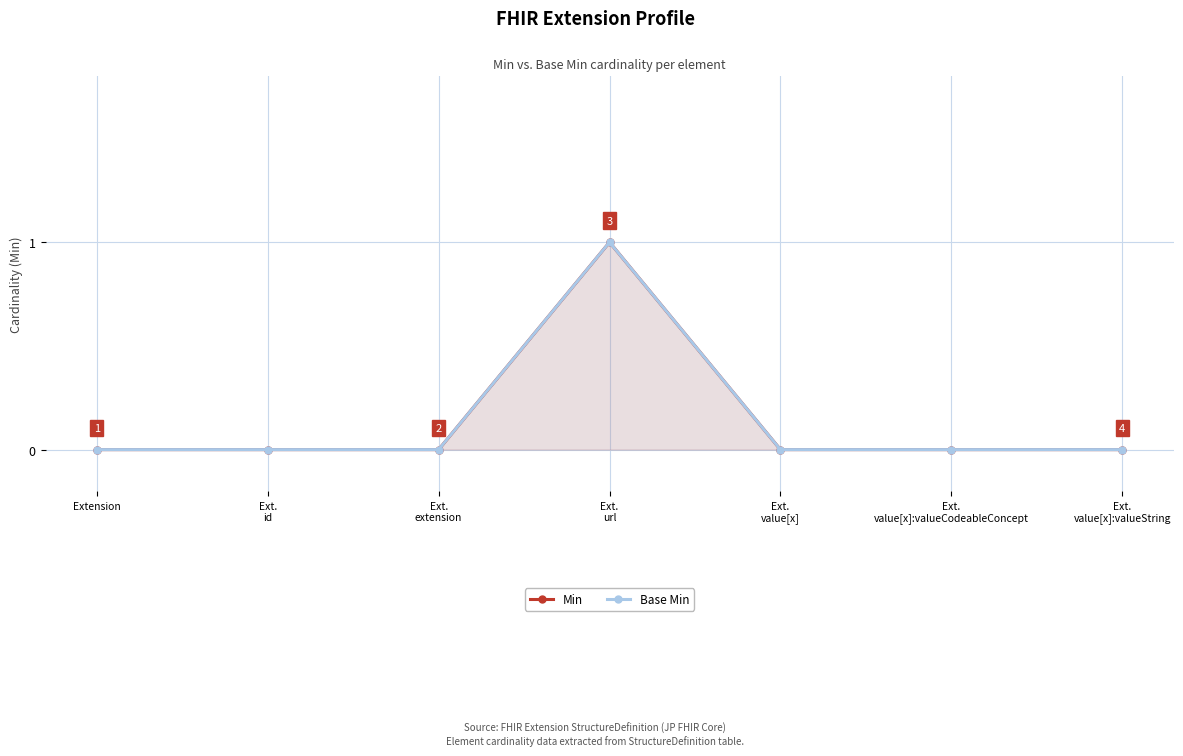

Rank the categories by Base Min value from highest to lowest.

Ext.
url, Extension, Ext.
id, Ext.
extension, Ext.
value[x], Ext.
value[x]:valueCodeableConcept, Ext.
value[x]:valueString